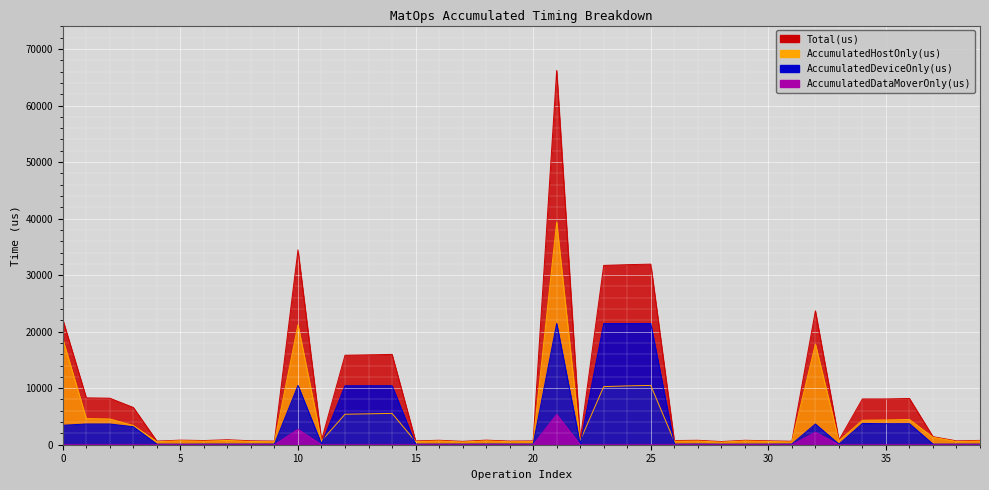

At which category is the sum across all series the highest?

21